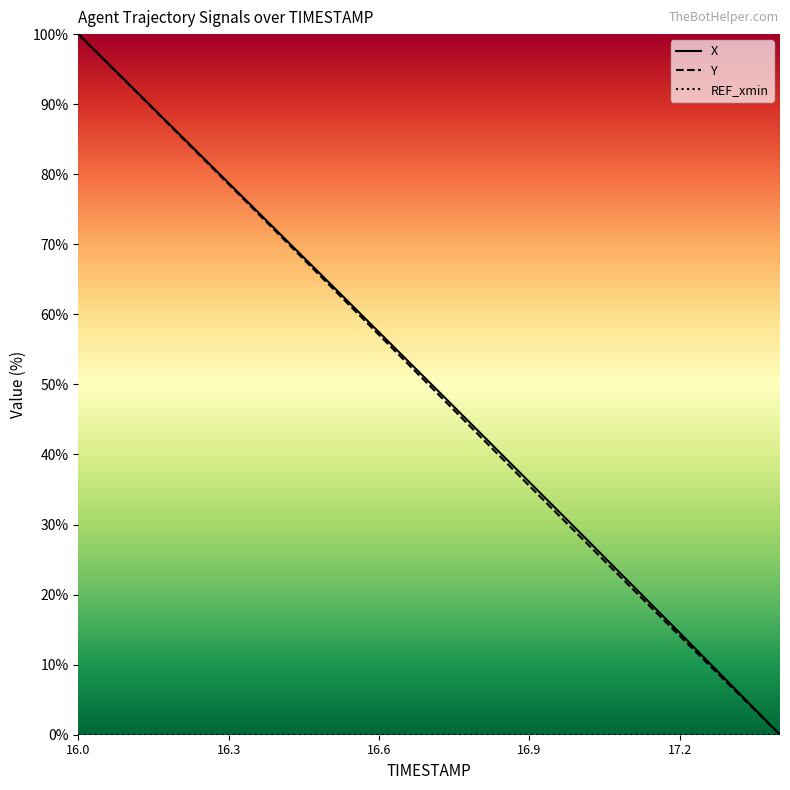

True or false: Y and X cross at least once.

False